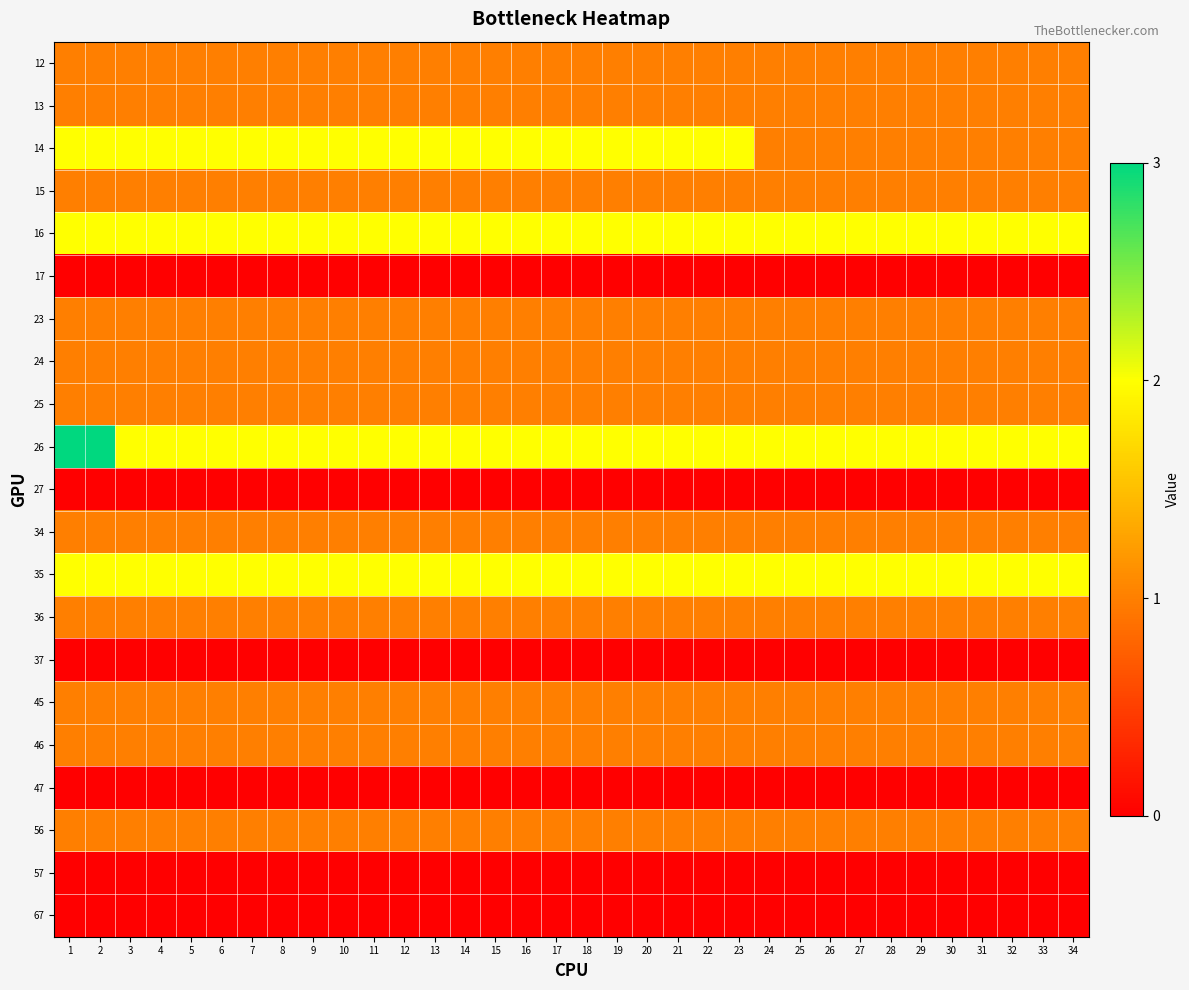

Reading left to right, transcribe all the data shown in this chart.

12: 1=1	2=1	3=1	4=1	5=1	6=1	7=1	8=1	9=1	10=1	11=1	12=1	13=1	14=1	15=1	16=1	17=1	18=1	19=1	20=1	21=1	22=1	23=1	24=1	25=1	26=1	27=1	28=1	29=1	30=1	31=1	32=1	33=1	34=1
13: 1=1	2=1	3=1	4=1	5=1	6=1	7=1	8=1	9=1	10=1	11=1	12=1	13=1	14=1	15=1	16=1	17=1	18=1	19=1	20=1	21=1	22=1	23=1	24=1	25=1	26=1	27=1	28=1	29=1	30=1	31=1	32=1	33=1	34=1
14: 1=2	2=2	3=2	4=2	5=2	6=2	7=2	8=2	9=2	10=2	11=2	12=2	13=2	14=2	15=2	16=2	17=2	18=2	19=2	20=2	21=2	22=2	23=2	24=1	25=1	26=1	27=1	28=1	29=1	30=1	31=1	32=1	33=1	34=1
15: 1=1	2=1	3=1	4=1	5=1	6=1	7=1	8=1	9=1	10=1	11=1	12=1	13=1	14=1	15=1	16=1	17=1	18=1	19=1	20=1	21=1	22=1	23=1	24=1	25=1	26=1	27=1	28=1	29=1	30=1	31=1	32=1	33=1	34=1
16: 1=2	2=2	3=2	4=2	5=2	6=2	7=2	8=2	9=2	10=2	11=2	12=2	13=2	14=2	15=2	16=2	17=2	18=2	19=2	20=2	21=2	22=2	23=2	24=2	25=2	26=2	27=2	28=2	29=2	30=2	31=2	32=2	33=2	34=2
17: 1=0	2=0	3=0	4=0	5=0	6=0	7=0	8=0	9=0	10=0	11=0	12=0	13=0	14=0	15=0	16=0	17=0	18=0	19=0	20=0	21=0	22=0	23=0	24=0	25=0	26=0	27=0	28=0	29=0	30=0	31=0	32=0	33=0	34=0
23: 1=1	2=1	3=1	4=1	5=1	6=1	7=1	8=1	9=1	10=1	11=1	12=1	13=1	14=1	15=1	16=1	17=1	18=1	19=1	20=1	21=1	22=1	23=1	24=1	25=1	26=1	27=1	28=1	29=1	30=1	31=1	32=1	33=1	34=1
24: 1=1	2=1	3=1	4=1	5=1	6=1	7=1	8=1	9=1	10=1	11=1	12=1	13=1	14=1	15=1	16=1	17=1	18=1	19=1	20=1	21=1	22=1	23=1	24=1	25=1	26=1	27=1	28=1	29=1	30=1	31=1	32=1	33=1	34=1
25: 1=1	2=1	3=1	4=1	5=1	6=1	7=1	8=1	9=1	10=1	11=1	12=1	13=1	14=1	15=1	16=1	17=1	18=1	19=1	20=1	21=1	22=1	23=1	24=1	25=1	26=1	27=1	28=1	29=1	30=1	31=1	32=1	33=1	34=1
26: 1=3	2=3	3=2	4=2	5=2	6=2	7=2	8=2	9=2	10=2	11=2	12=2	13=2	14=2	15=2	16=2	17=2	18=2	19=2	20=2	21=2	22=2	23=2	24=2	25=2	26=2	27=2	28=2	29=2	30=2	31=2	32=2	33=2	34=2
27: 1=0	2=0	3=0	4=0	5=0	6=0	7=0	8=0	9=0	10=0	11=0	12=0	13=0	14=0	15=0	16=0	17=0	18=0	19=0	20=0	21=0	22=0	23=0	24=0	25=0	26=0	27=0	28=0	29=0	30=0	31=0	32=0	33=0	34=0
34: 1=1	2=1	3=1	4=1	5=1	6=1	7=1	8=1	9=1	10=1	11=1	12=1	13=1	14=1	15=1	16=1	17=1	18=1	19=1	20=1	21=1	22=1	23=1	24=1	25=1	26=1	27=1	28=1	29=1	30=1	31=1	32=1	33=1	34=1
35: 1=2	2=2	3=2	4=2	5=2	6=2	7=2	8=2	9=2	10=2	11=2	12=2	13=2	14=2	15=2	16=2	17=2	18=2	19=2	20=2	21=2	22=2	23=2	24=2	25=2	26=2	27=2	28=2	29=2	30=2	31=2	32=2	33=2	34=2
36: 1=1	2=1	3=1	4=1	5=1	6=1	7=1	8=1	9=1	10=1	11=1	12=1	13=1	14=1	15=1	16=1	17=1	18=1	19=1	20=1	21=1	22=1	23=1	24=1	25=1	26=1	27=1	28=1	29=1	30=1	31=1	32=1	33=1	34=1
37: 1=0	2=0	3=0	4=0	5=0	6=0	7=0	8=0	9=0	10=0	11=0	12=0	13=0	14=0	15=0	16=0	17=0	18=0	19=0	20=0	21=0	22=0	23=0	24=0	25=0	26=0	27=0	28=0	29=0	30=0	31=0	32=0	33=0	34=0
45: 1=1	2=1	3=1	4=1	5=1	6=1	7=1	8=1	9=1	10=1	11=1	12=1	13=1	14=1	15=1	16=1	17=1	18=1	19=1	20=1	21=1	22=1	23=1	24=1	25=1	26=1	27=1	28=1	29=1	30=1	31=1	32=1	33=1	34=1
46: 1=1	2=1	3=1	4=1	5=1	6=1	7=1	8=1	9=1	10=1	11=1	12=1	13=1	14=1	15=1	16=1	17=1	18=1	19=1	20=1	21=1	22=1	23=1	24=1	25=1	26=1	27=1	28=1	29=1	30=1	31=1	32=1	33=1	34=1
47: 1=0	2=0	3=0	4=0	5=0	6=0	7=0	8=0	9=0	10=0	11=0	12=0	13=0	14=0	15=0	16=0	17=0	18=0	19=0	20=0	21=0	22=0	23=0	24=0	25=0	26=0	27=0	28=0	29=0	30=0	31=0	32=0	33=0	34=0
56: 1=1	2=1	3=1	4=1	5=1	6=1	7=1	8=1	9=1	10=1	11=1	12=1	13=1	14=1	15=1	16=1	17=1	18=1	19=1	20=1	21=1	22=1	23=1	24=1	25=1	26=1	27=1	28=1	29=1	30=1	31=1	32=1	33=1	34=1
57: 1=0	2=0	3=0	4=0	5=0	6=0	7=0	8=0	9=0	10=0	11=0	12=0	13=0	14=0	15=0	16=0	17=0	18=0	19=0	20=0	21=0	22=0	23=0	24=0	25=0	26=0	27=0	28=0	29=0	30=0	31=0	32=0	33=0	34=0
67: 1=0	2=0	3=0	4=0	5=0	6=0	7=0	8=0	9=0	10=0	11=0	12=0	13=0	14=0	15=0	16=0	17=0	18=0	19=0	20=0	21=0	22=0	23=0	24=0	25=0	26=0	27=0	28=0	29=0	30=0	31=0	32=0	33=0	34=0